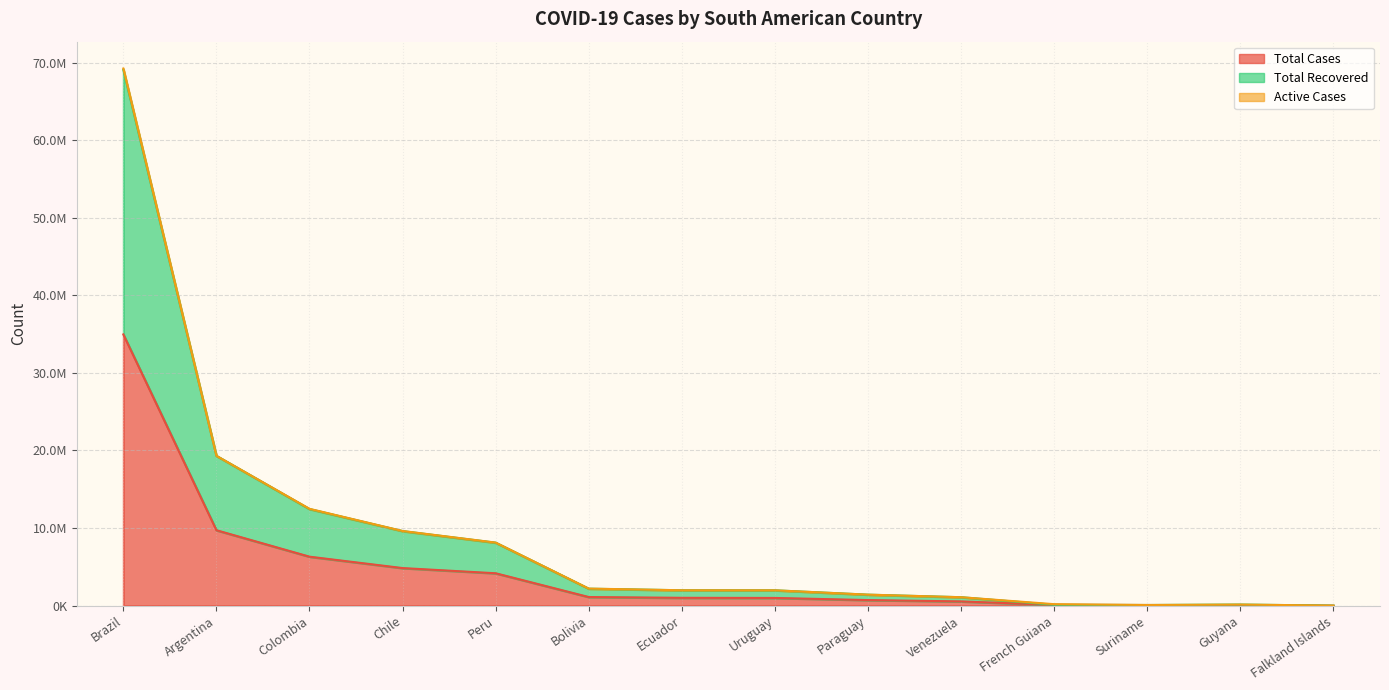

What is the greatest value displayed?

69076591